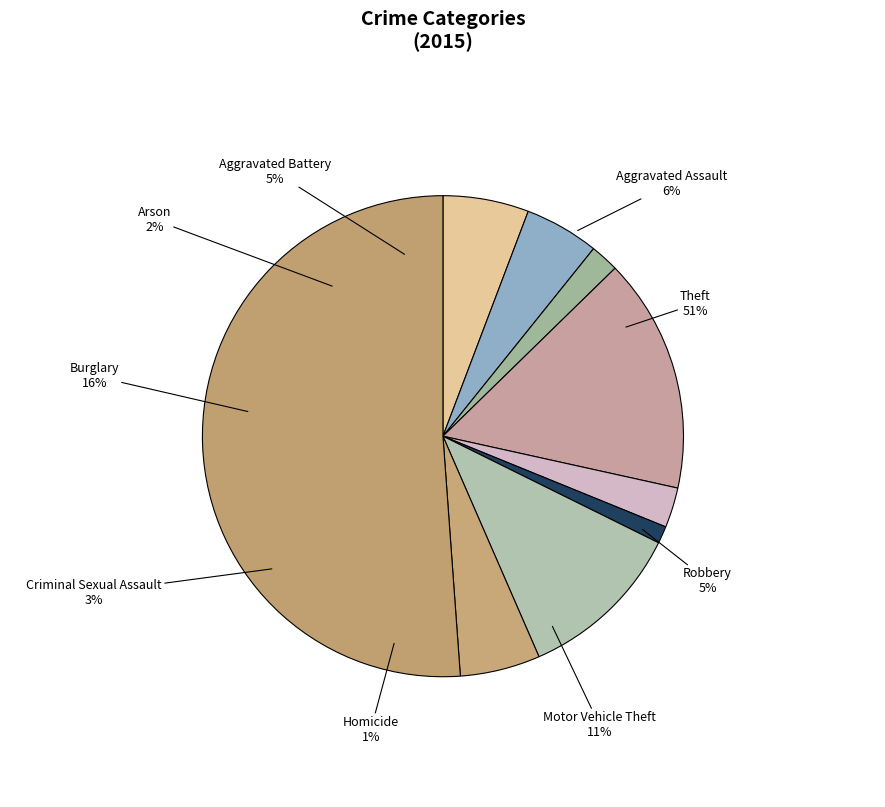

To the nearest percent, what is the difference between the Burglary and Aggravated Assault slice percentages?

10%